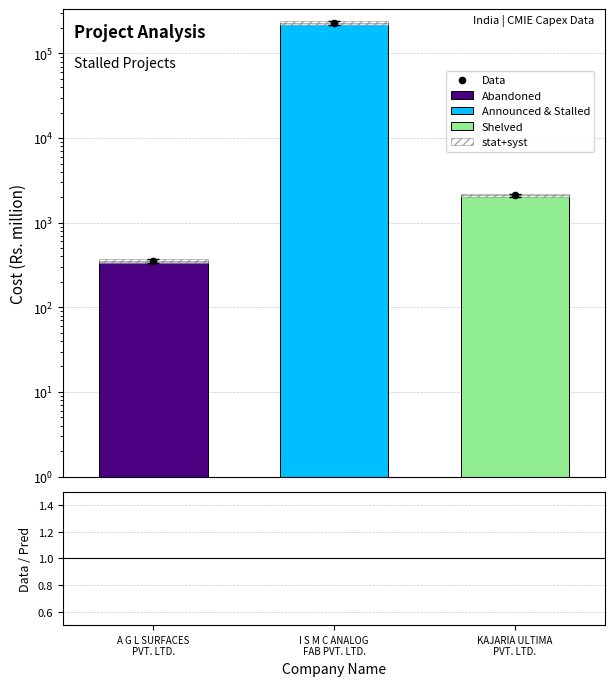

Between A G L SURFACES
PVT. LTD. and KAJARIA ULTIMA
PVT. LTD., which is larger?

KAJARIA ULTIMA
PVT. LTD.